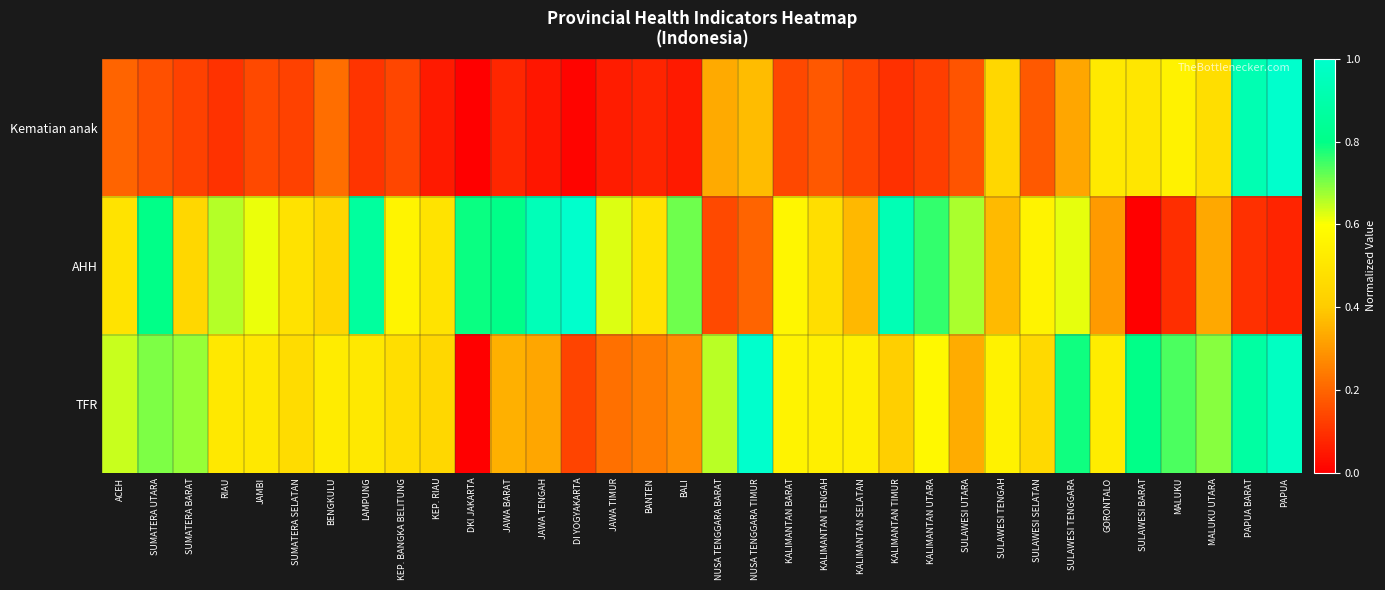

Which series has the largest range (max minus min)?

Kematian anak